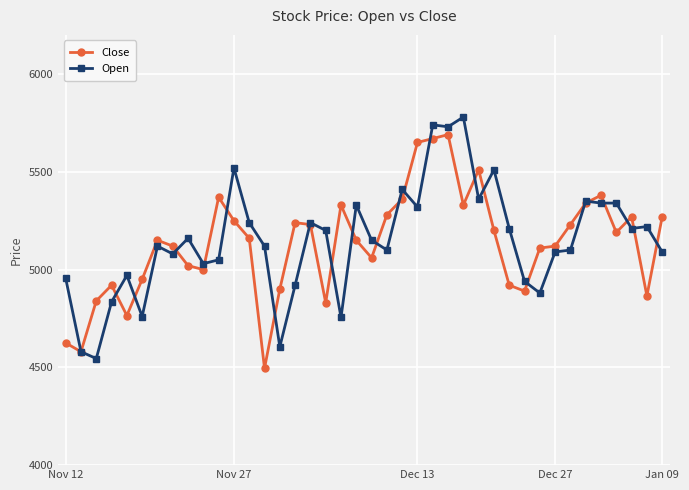

List the series in order of their peak value, highest first.

Open, Close